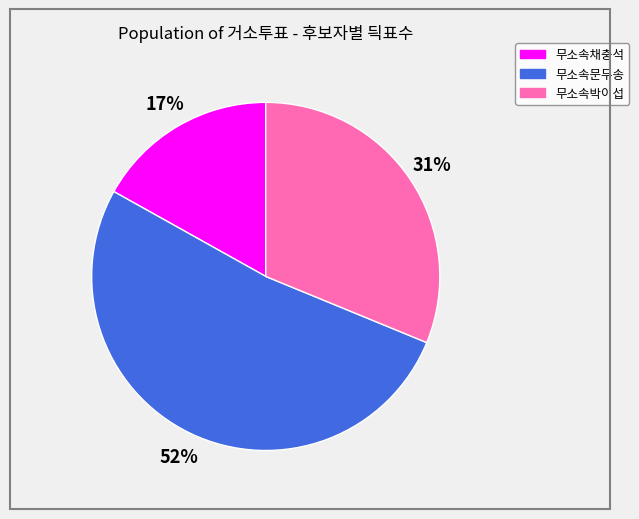

Rank the categories by value from highest to lowest.

무소속문무송, 무소속박이섭, 무소속채충석